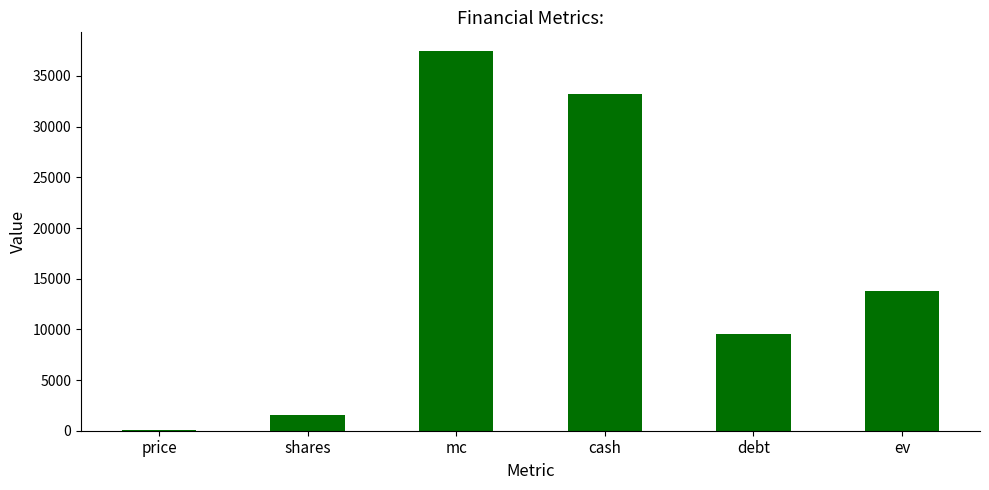

Reading left to right, what are all the values shown in this chart?

23.8	1573.5	37433.6	33194.5	9568.3	13807.4